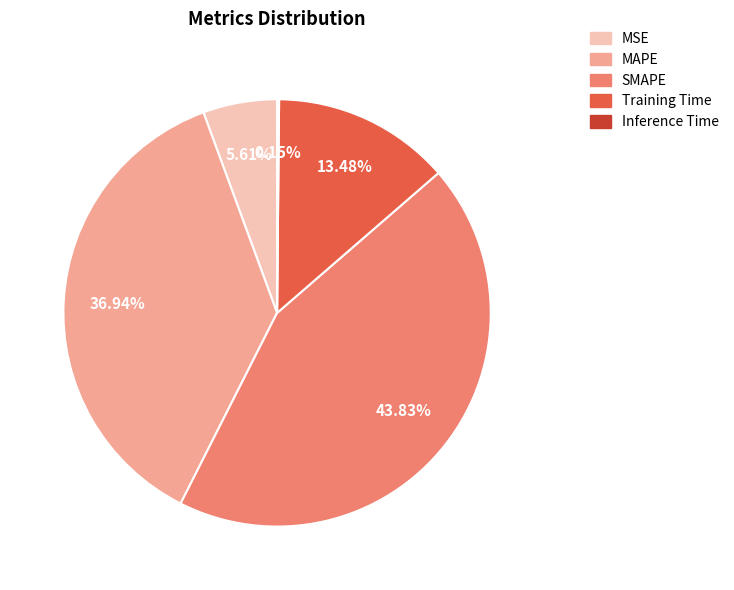

Between SMAPE and MSE, which is larger?

SMAPE